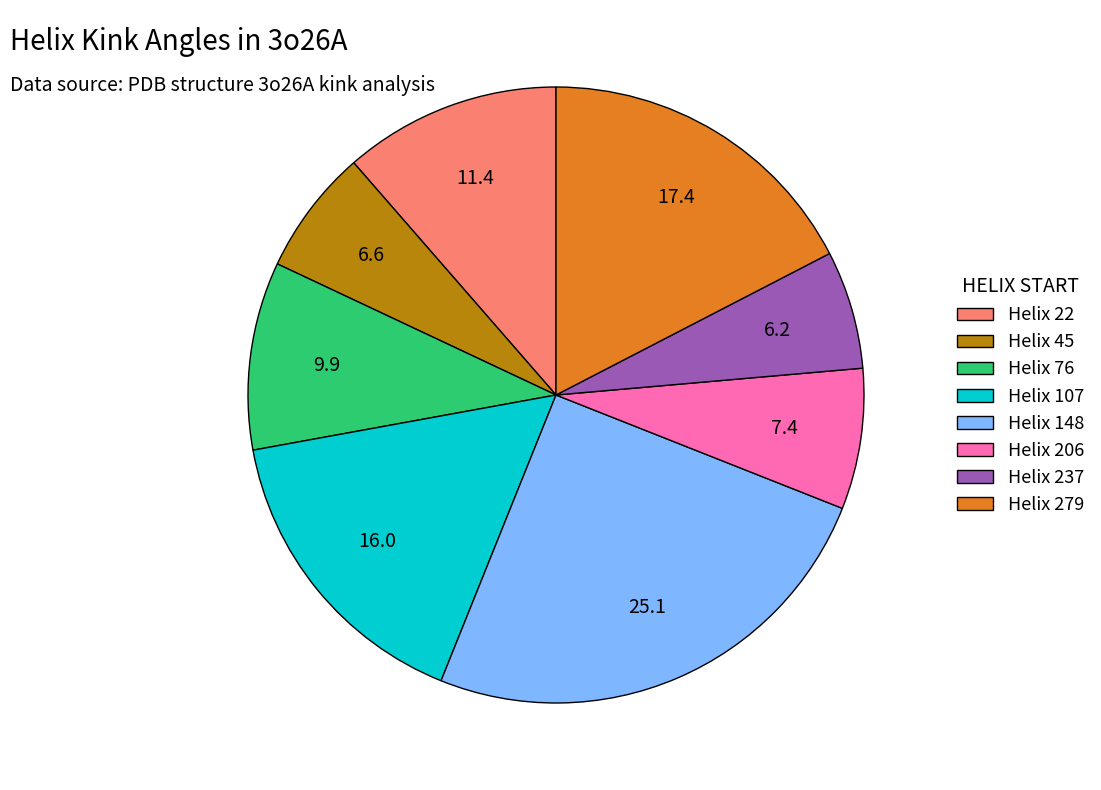

Which slice is the largest?

Helix 148